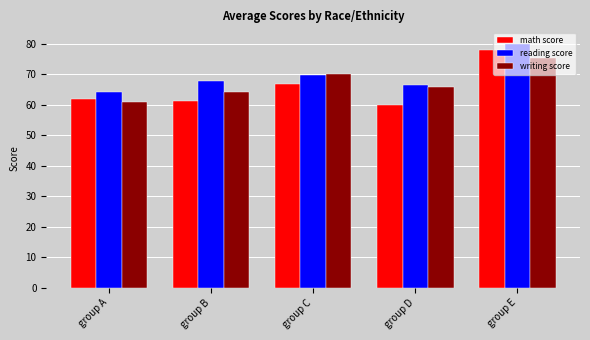

Rank the series by their average value, from lowest to highest.

math score, writing score, reading score